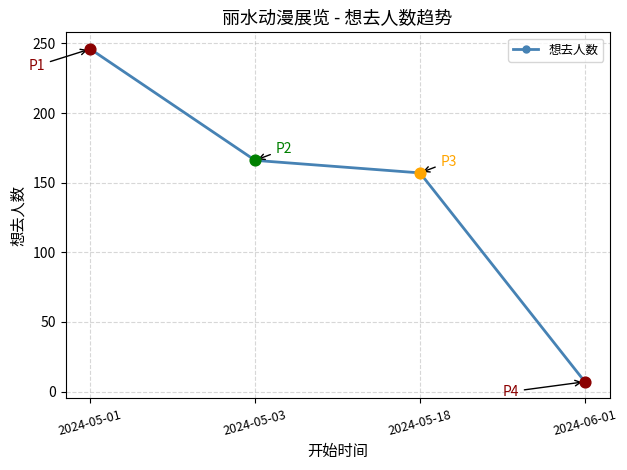

Between 2024-05-01 and 2024-05-18, which is larger?

2024-05-01